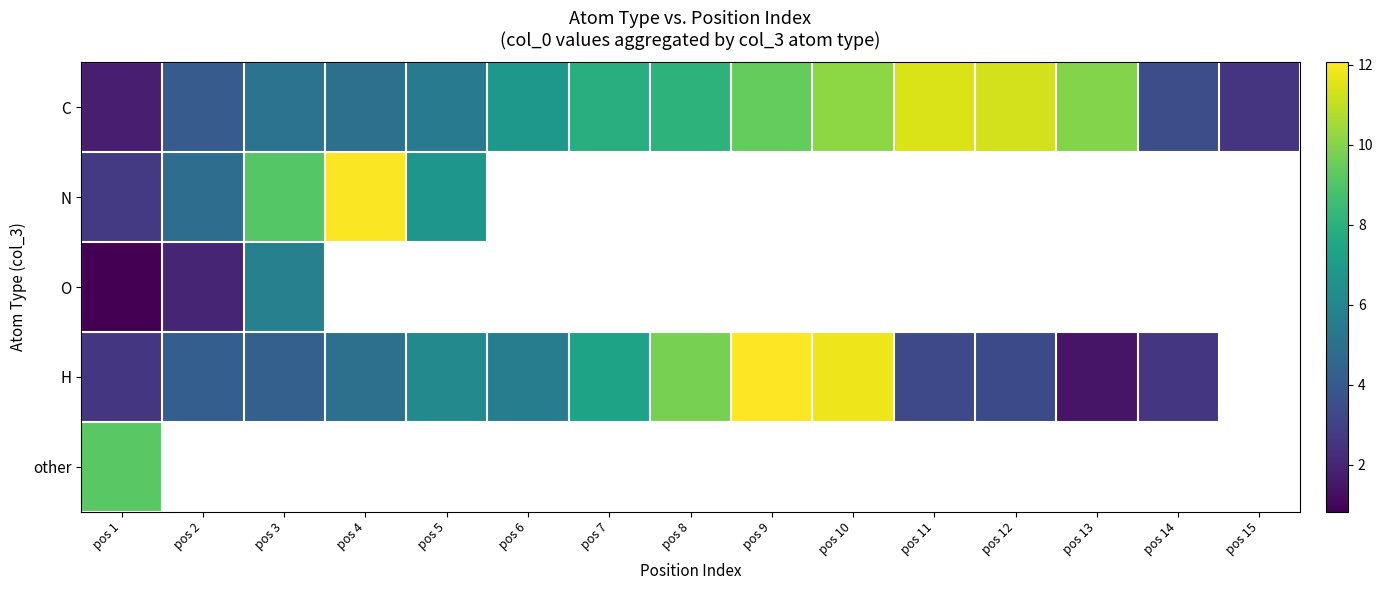

Which series has the largest total across all categories?

C